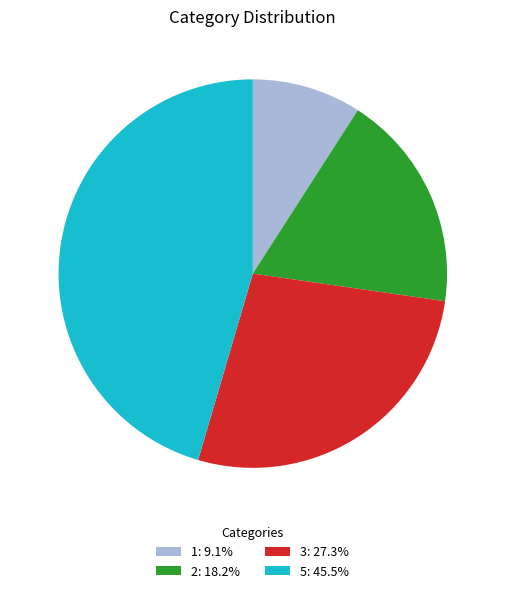

Count the number of slices in the pie.

4